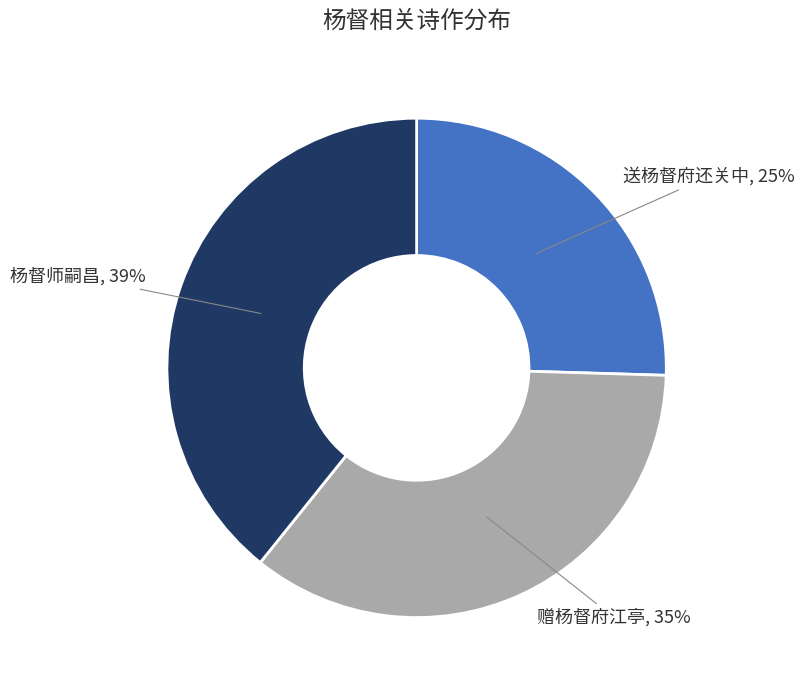

Which category has the smallest portion of the pie?

送杨督府还关中